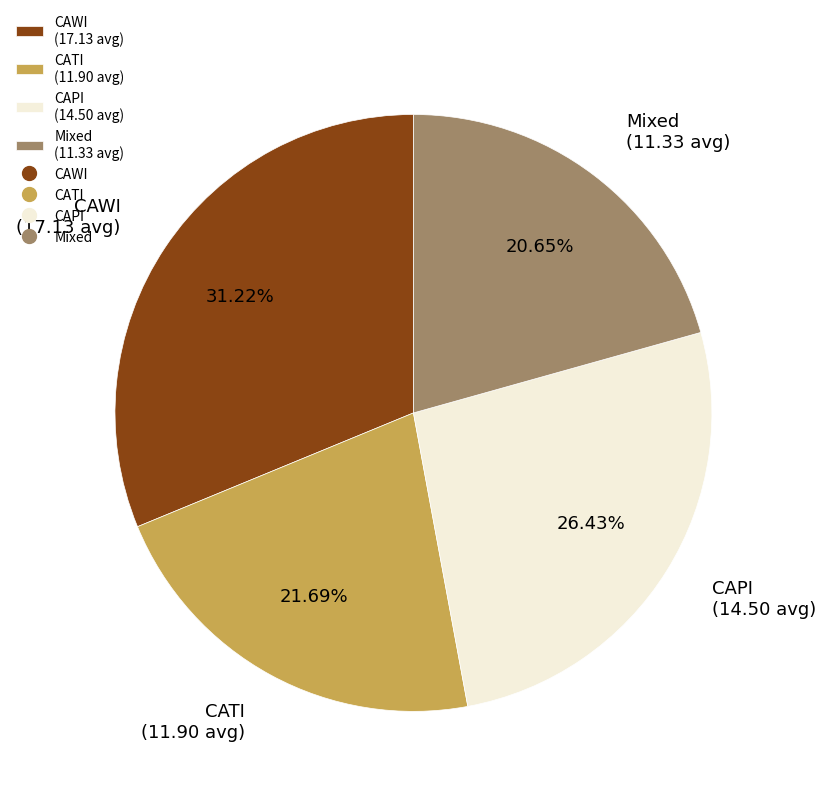

How much of the chart is everything except CAWI?

68.8%